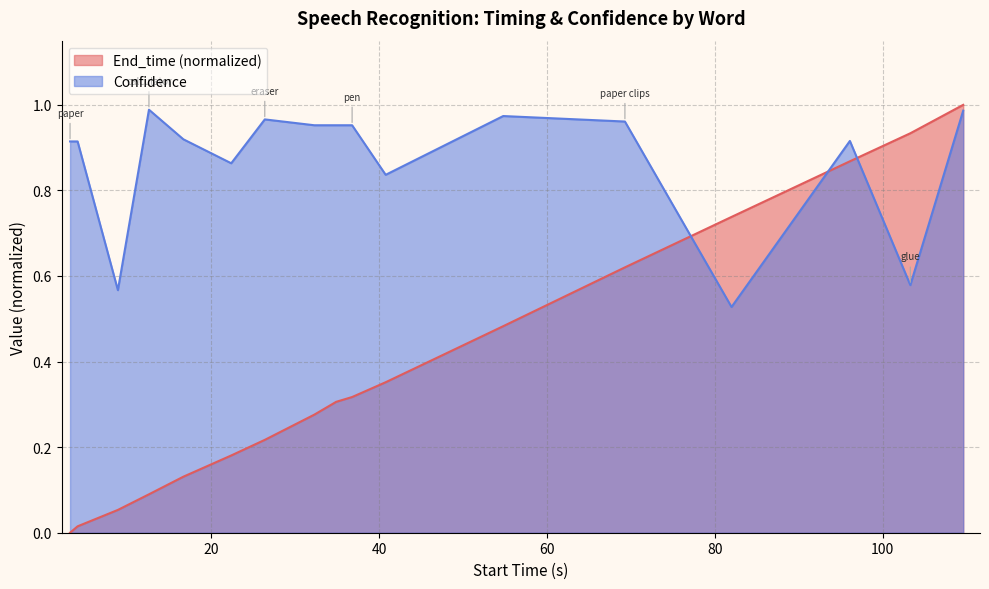

What is the label of the 17th point from the left?

index cards